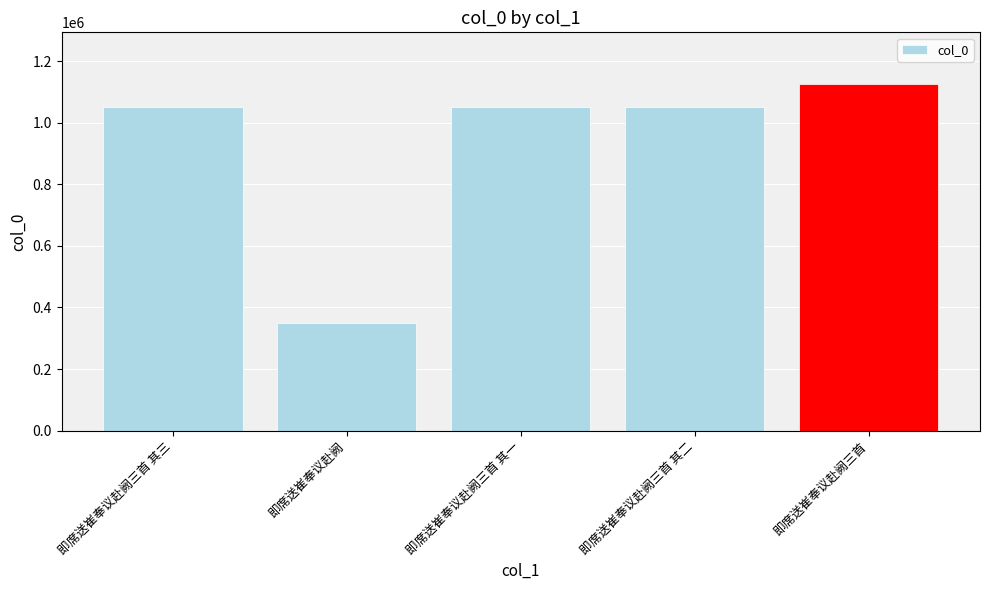

What is the average value?

925461